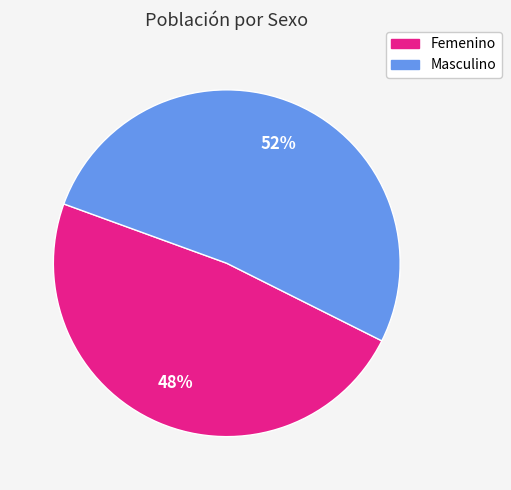

To the nearest percent, what portion does Masculino represent?

52%